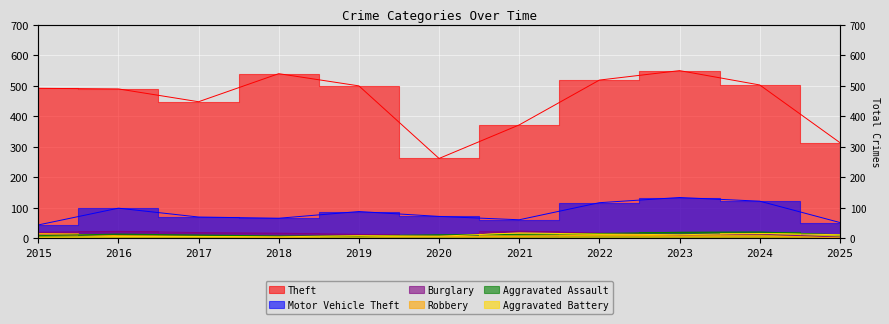

What are all the series names shown in the legend?

Theft, Motor Vehicle Theft, Burglary, Robbery, Aggravated Assault, Aggravated Battery